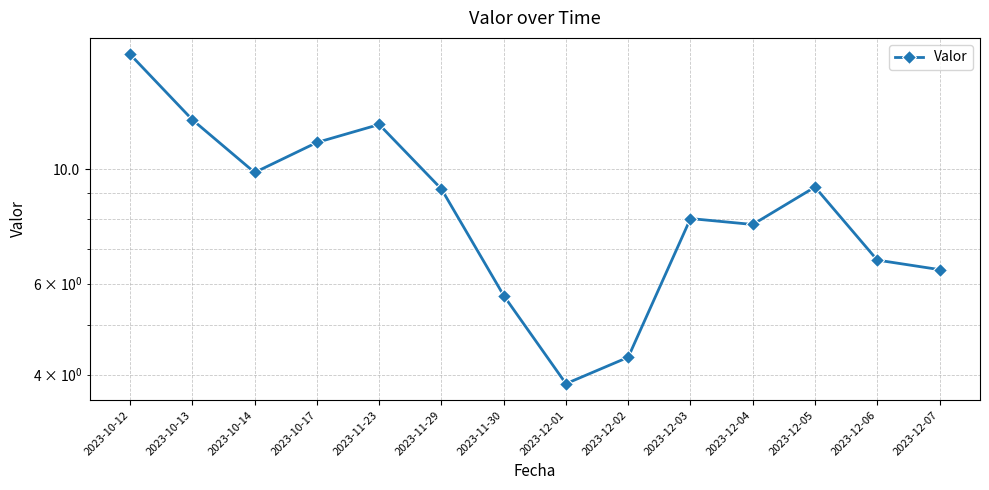

What is the label of the 3rd point from the left?

2023-10-14